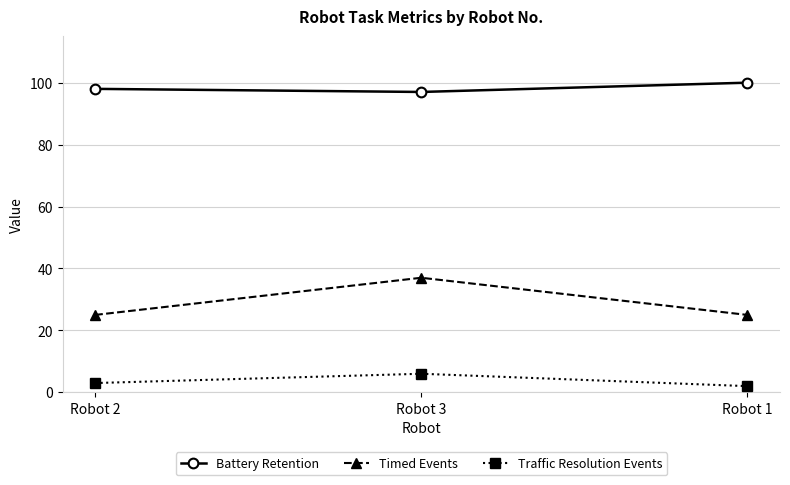

At which category does the chart reach its peak across all series?

Robot 1